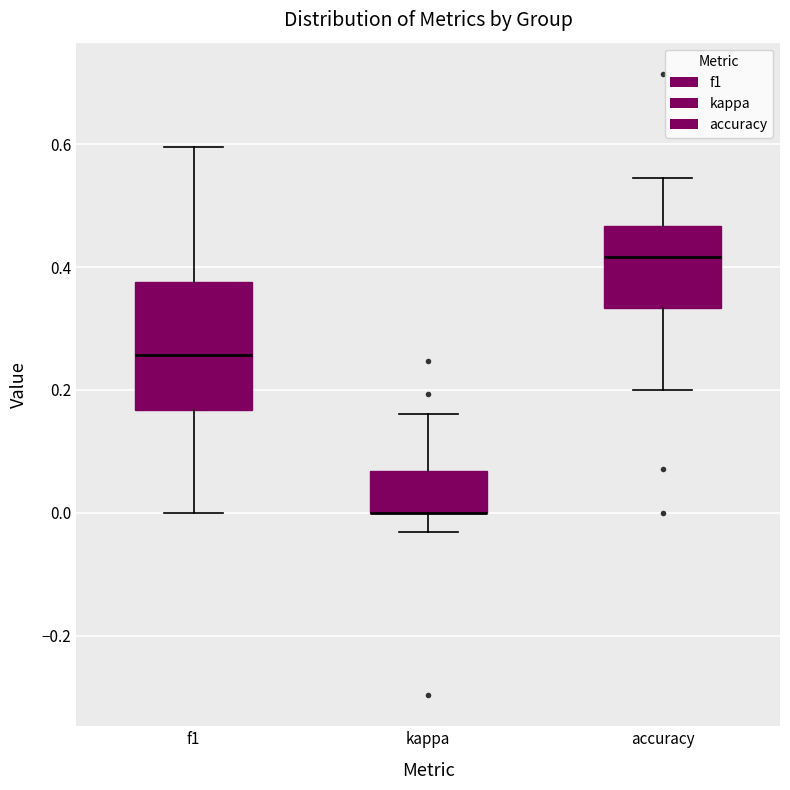

Comparing the boxes themselves (not the whiskers), which one is the tallest?

f1